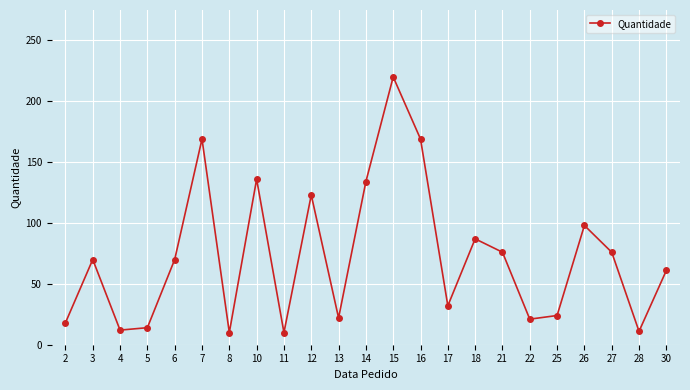

What is the sum of the values at 18 and 14?

221